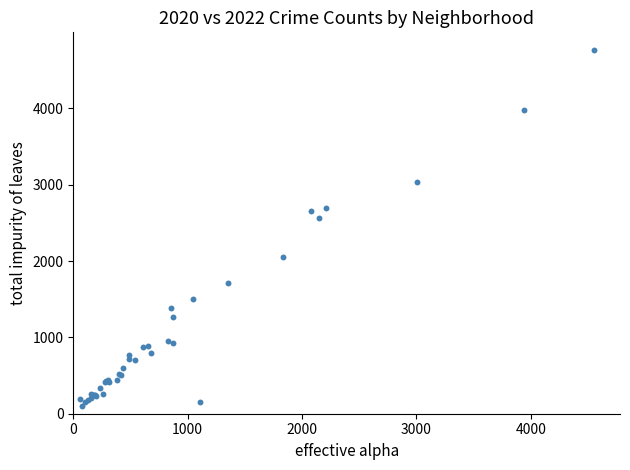

What Y value in the scatter plot is closest to 2431?

2566